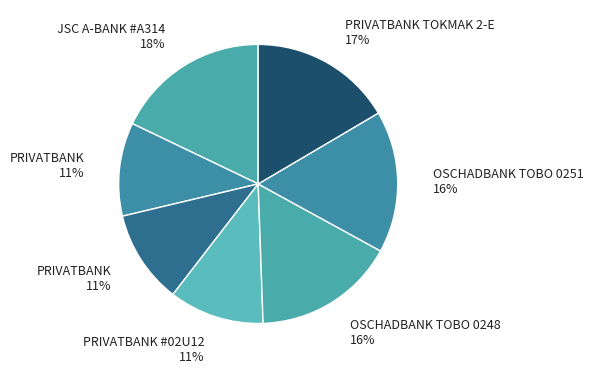

How many slices are in this pie chart?

7